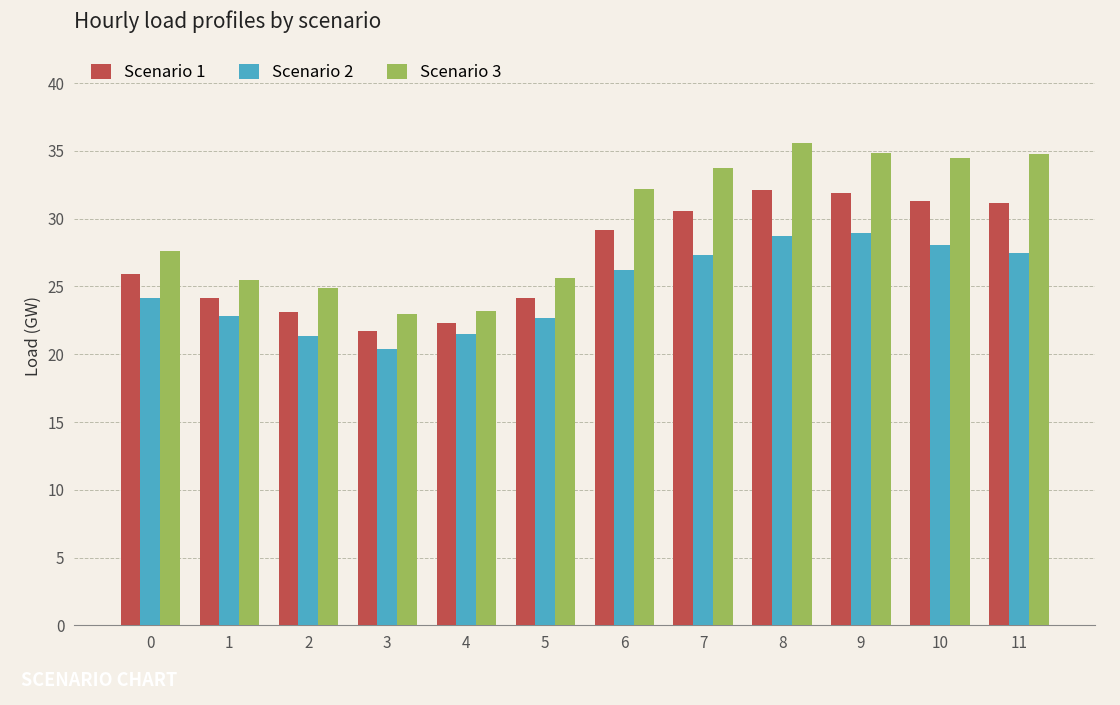

What is the difference between the highest and lowest values at 0?

3.4